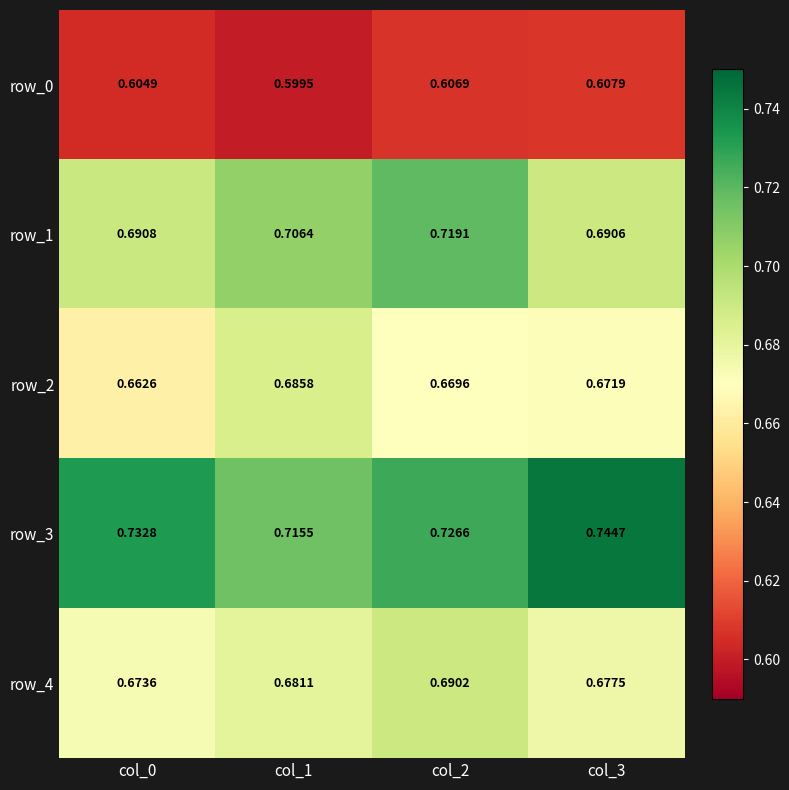

How many data points does each series have?

4